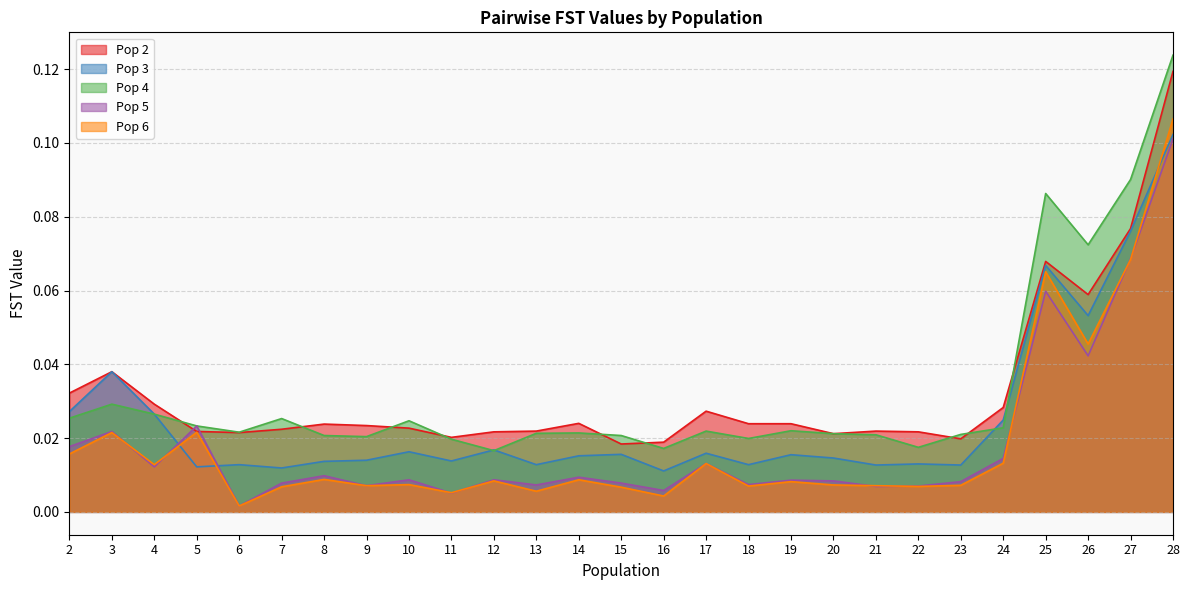

At which category does the chart reach its minimum across all series?

6